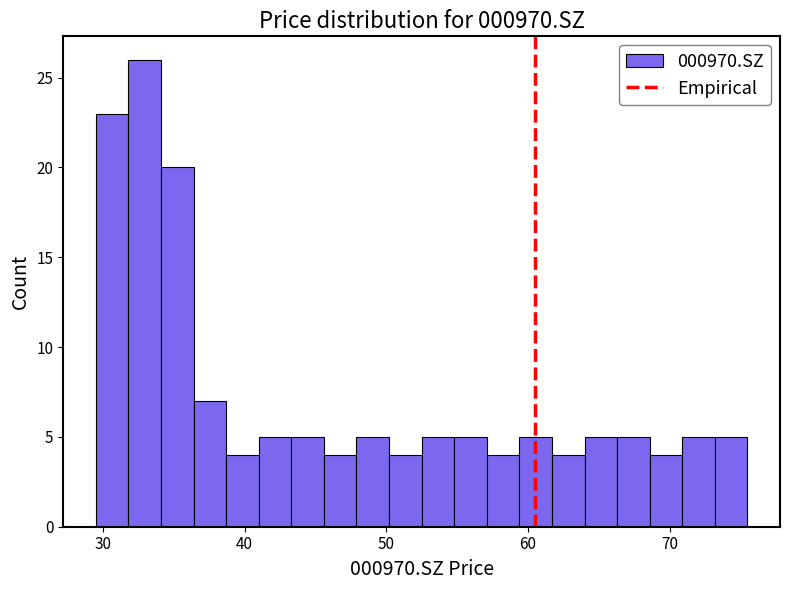

Around what value on the x-axis is the tallest bar? Give the approximate position of its centre, as read against the axis.

33